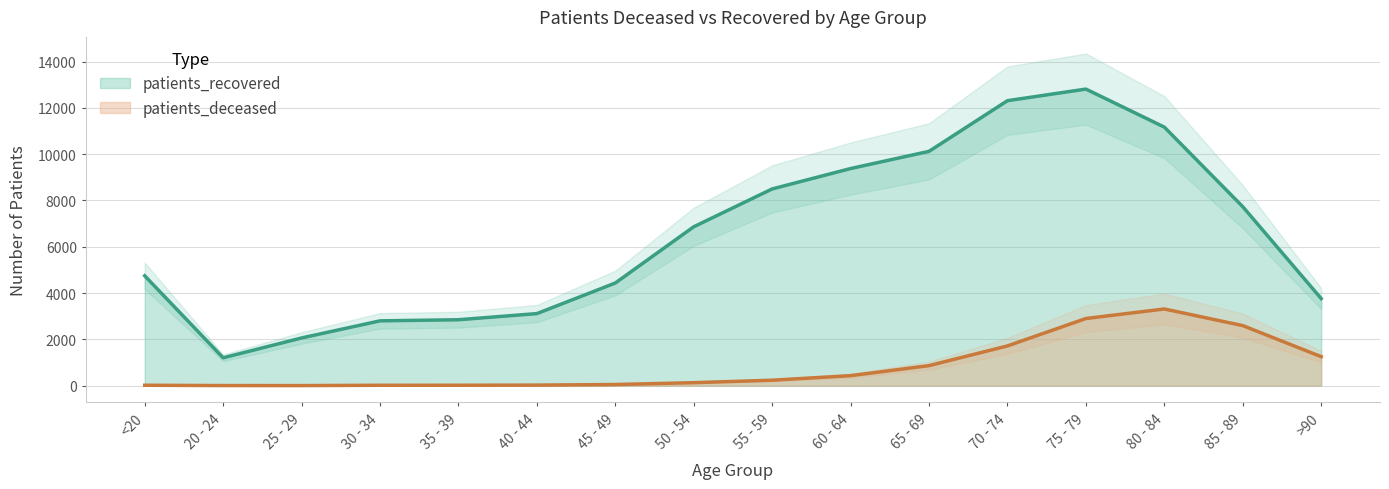

At 80 - 84, list the series in order from largest to smallest.

patients_recovered, patients_deceased